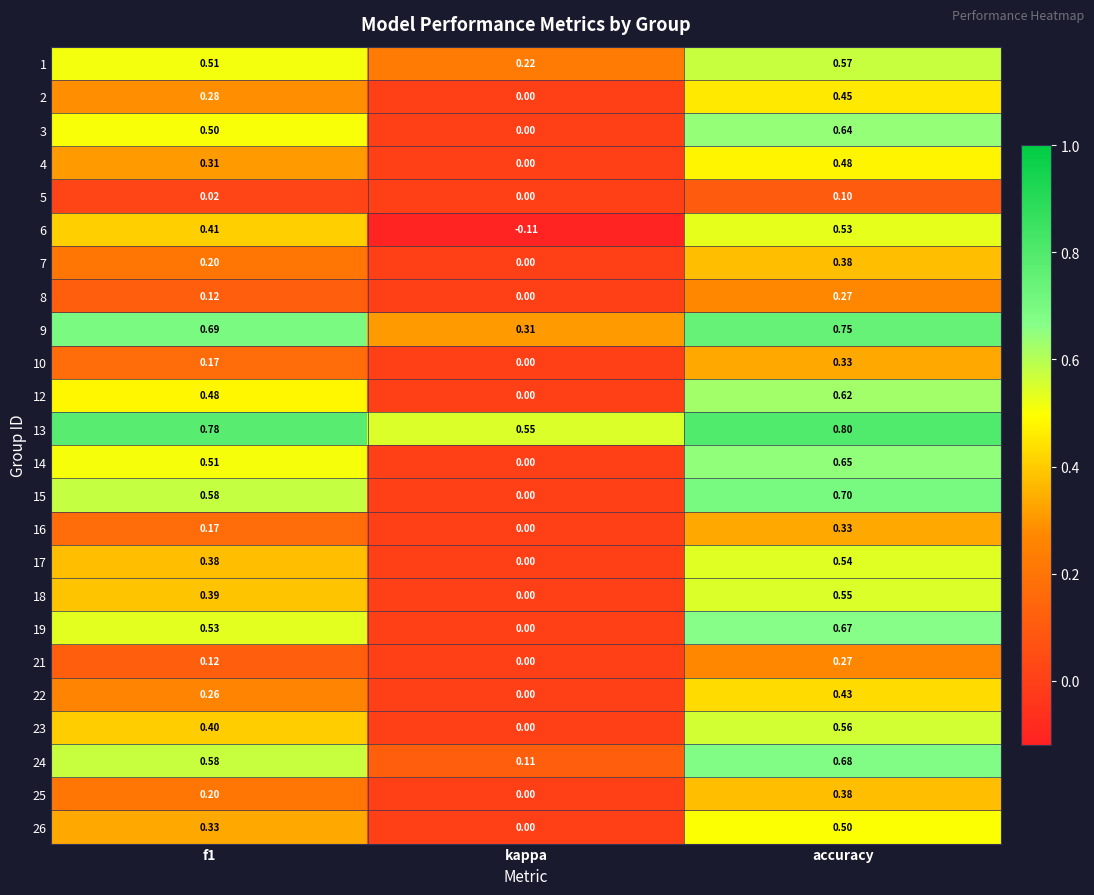

Which label corresponds to the largest value in the chart?

accuracy